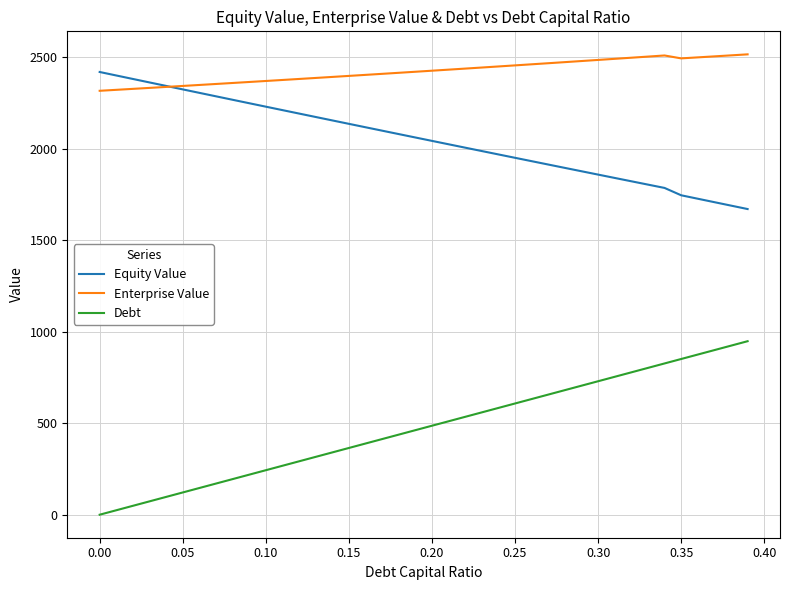

Which series has the largest total across all categories?

Enterprise Value